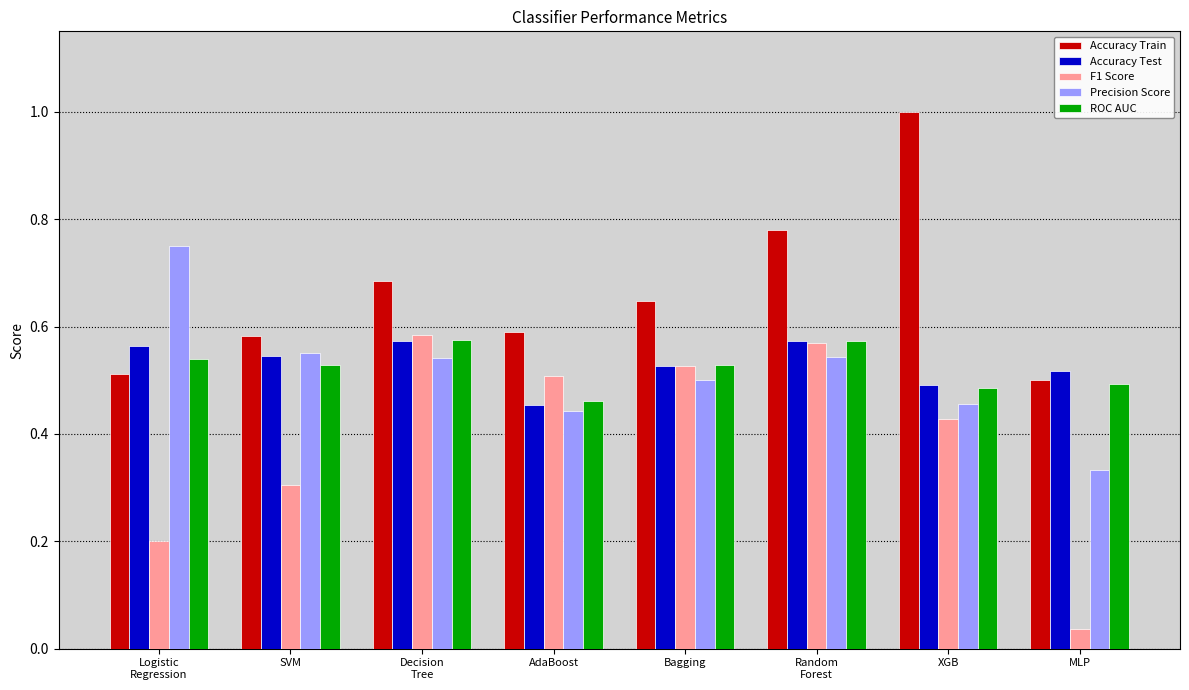

Is the value of Accuracy Train at MLP greater than the value of ROC AUC at SVM?

No